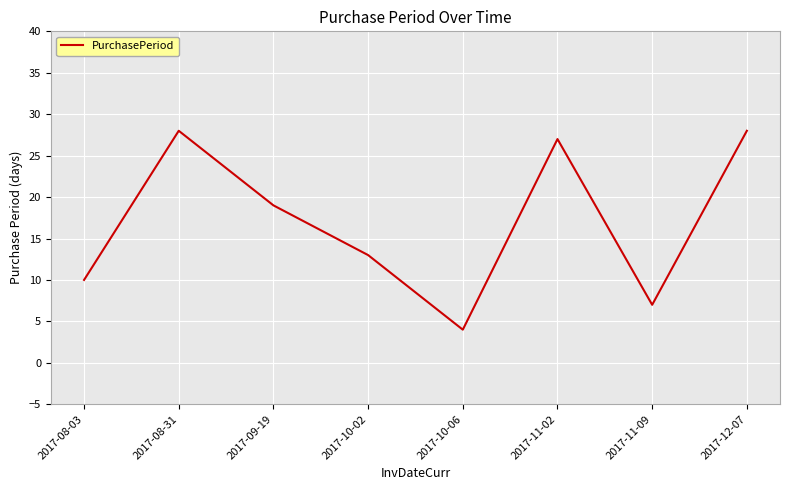

What is the change in value from 2017-08-03 to 2017-09-19?

+9